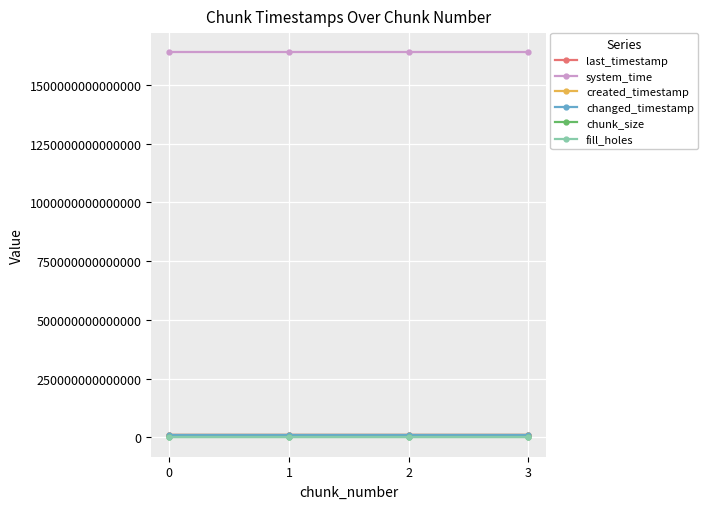

Does the chart have visible grid lines?

Yes